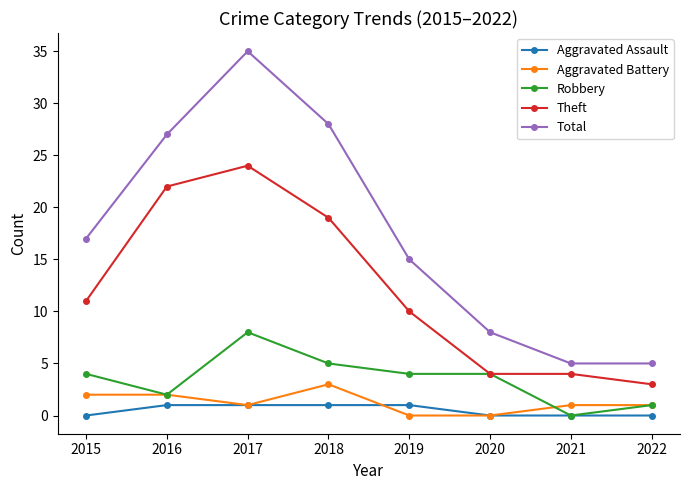

What are all the series names shown in the legend?

Aggravated Assault, Aggravated Battery, Robbery, Theft, Total